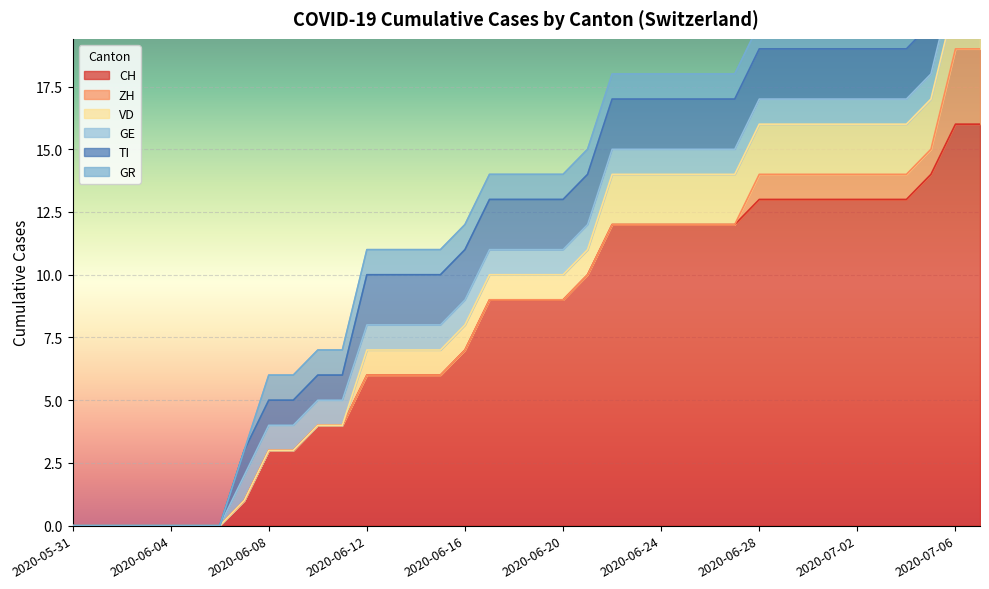

What is the difference between the maximum and minimum values in the VD series?

2